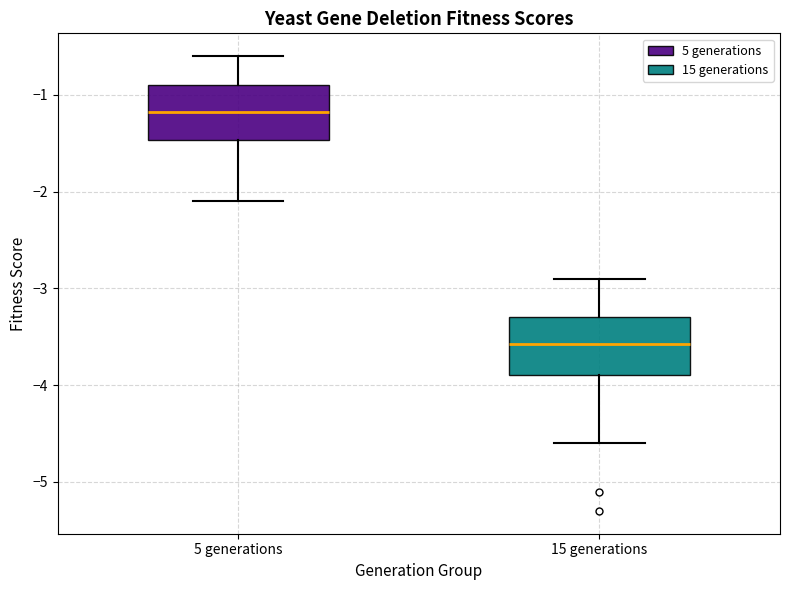

Which box has the lowest median line?

15 generations